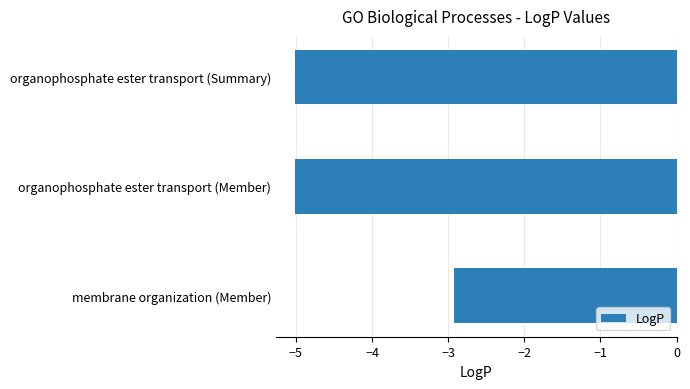

How many bars are there in total?

3